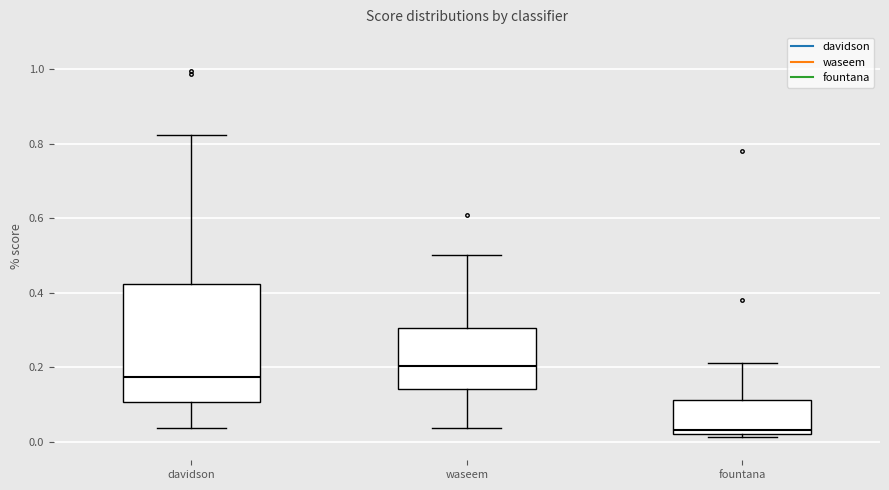

Which box has the highest median line?

waseem